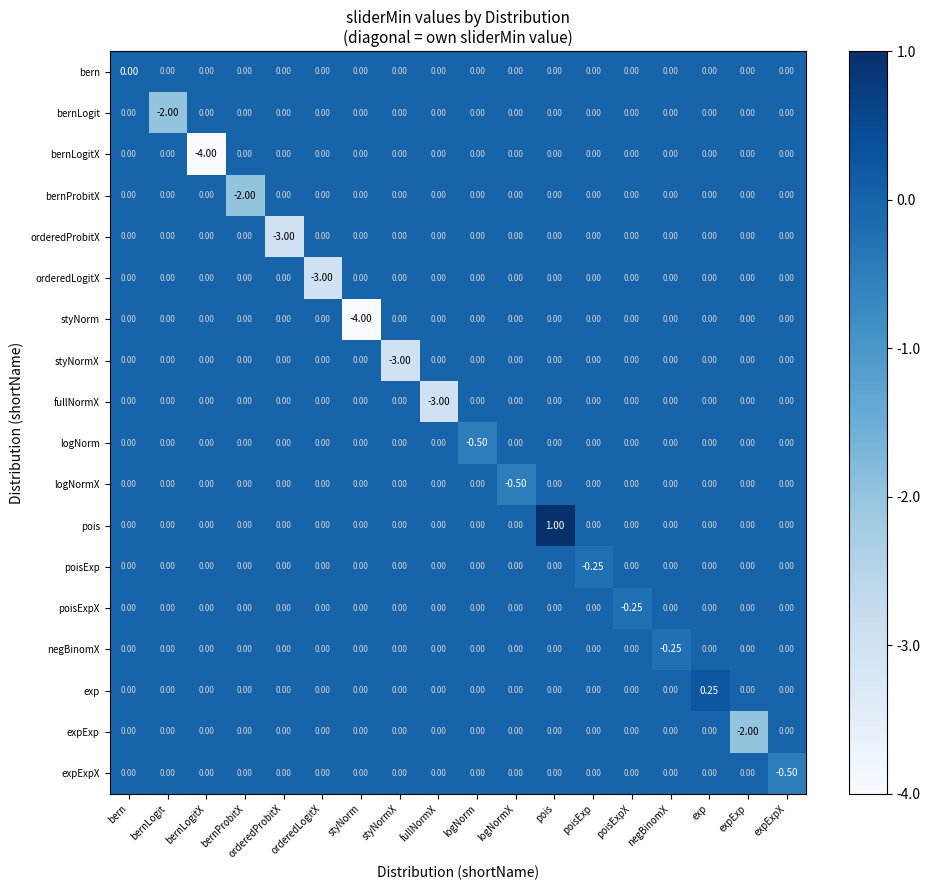

Between bernLogit and negBinomX, which series saw the biggest shift?

bernLogit